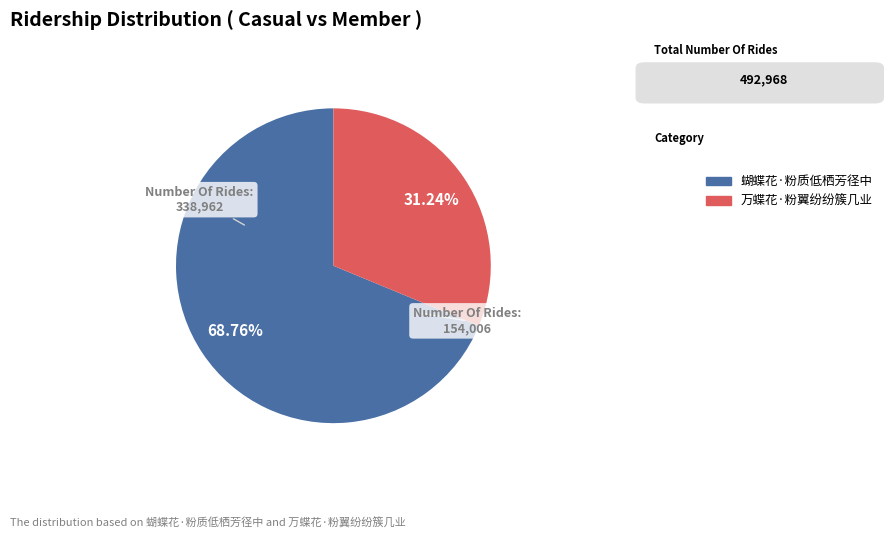

To the nearest percent, what percentage of the pie is 万蝶花·粉翼纷纷簇几业?

31%